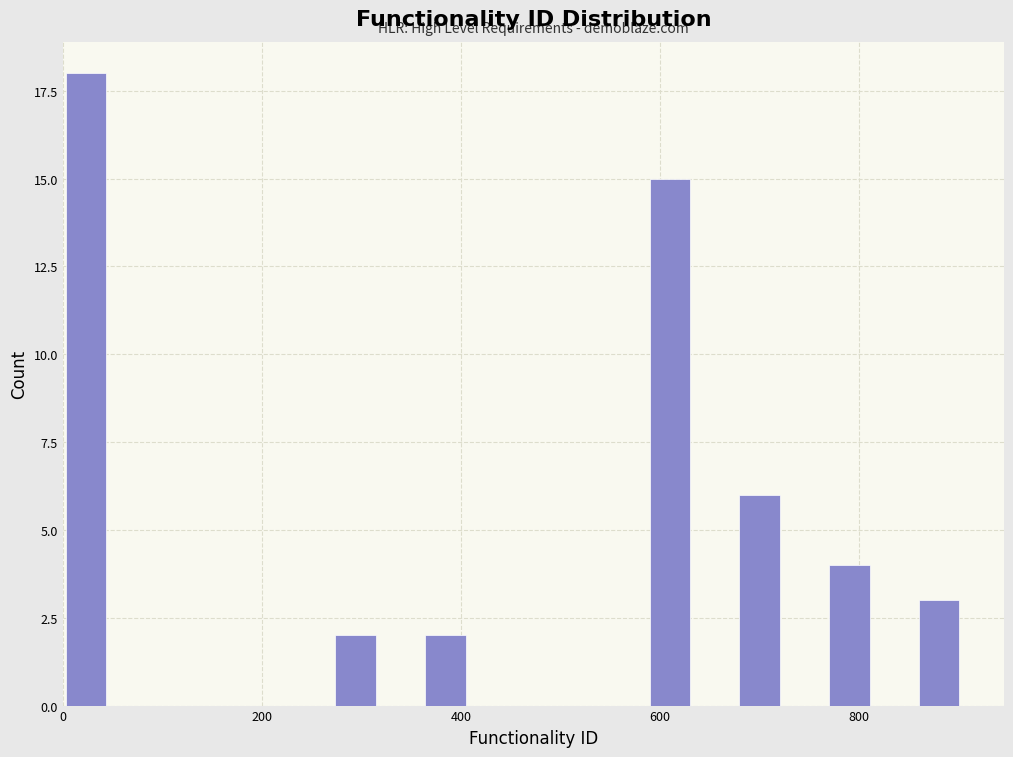

Around what value on the x-axis is the tallest bar? Give the approximate position of its centre, as read against the axis.

20